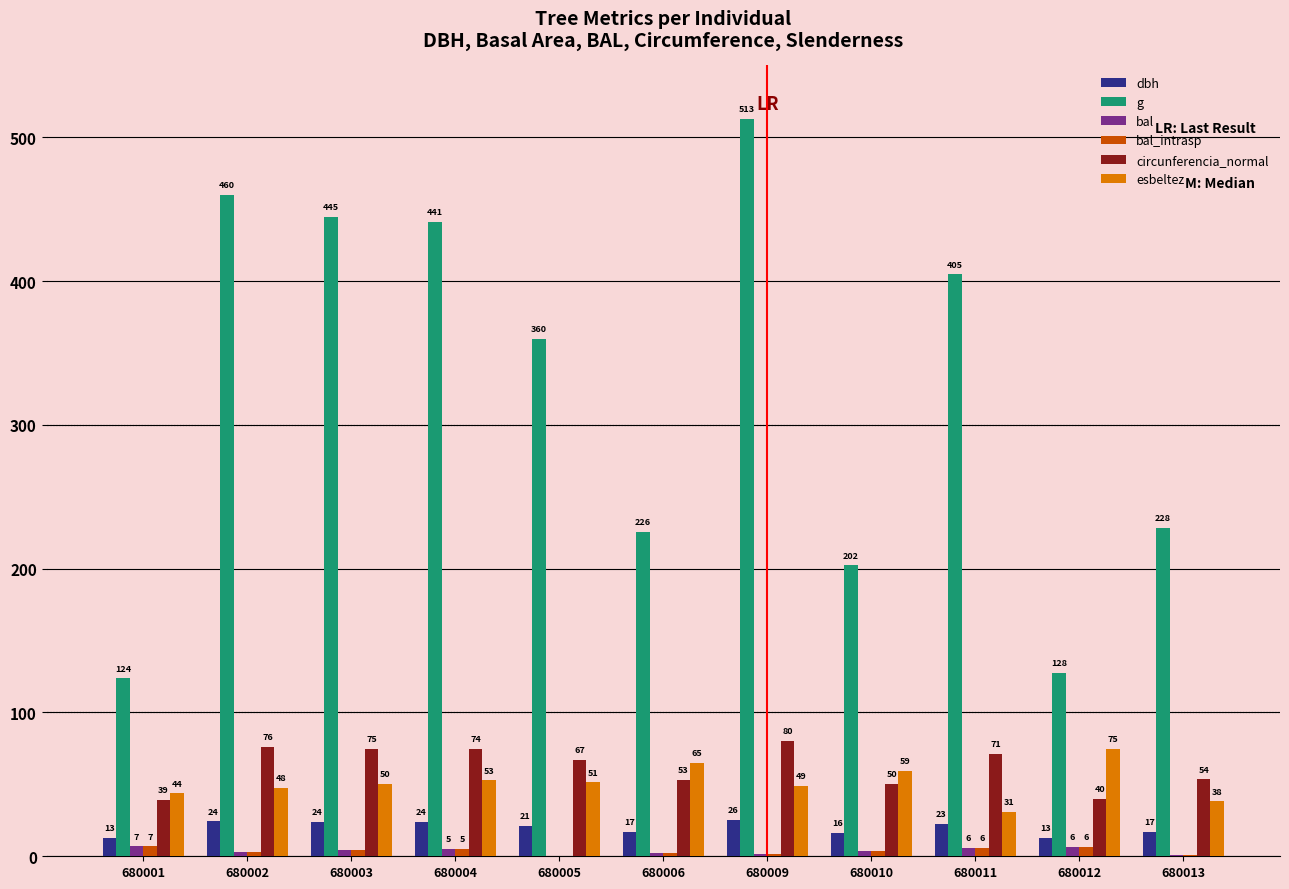

Which series has the largest total across all categories?

g